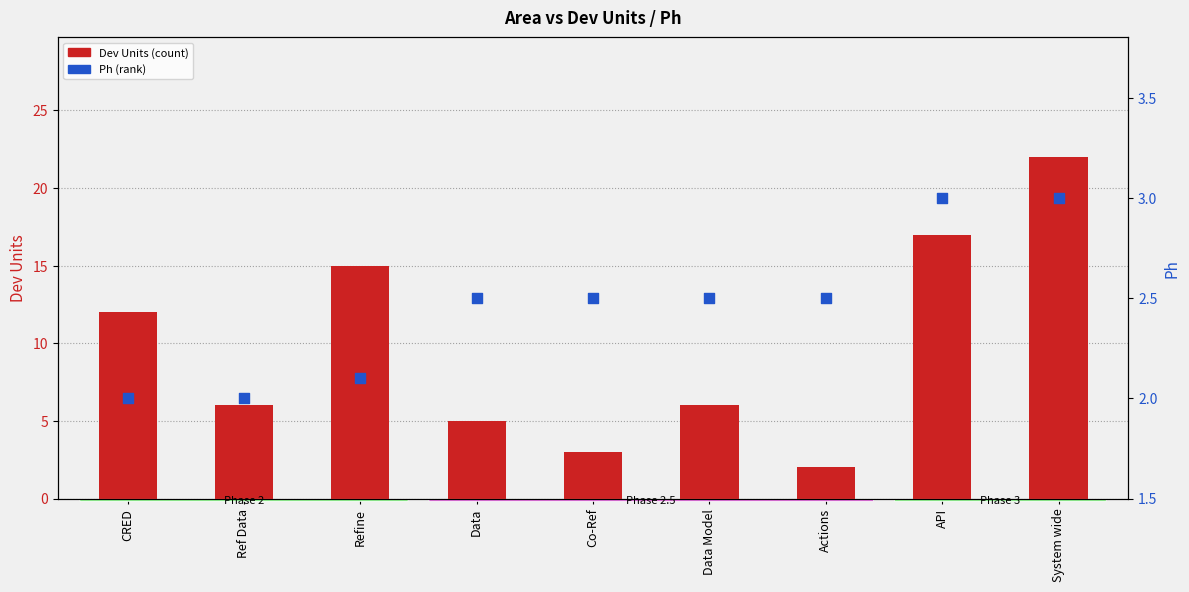

What is the total value across all series at Co-Ref?

5.5